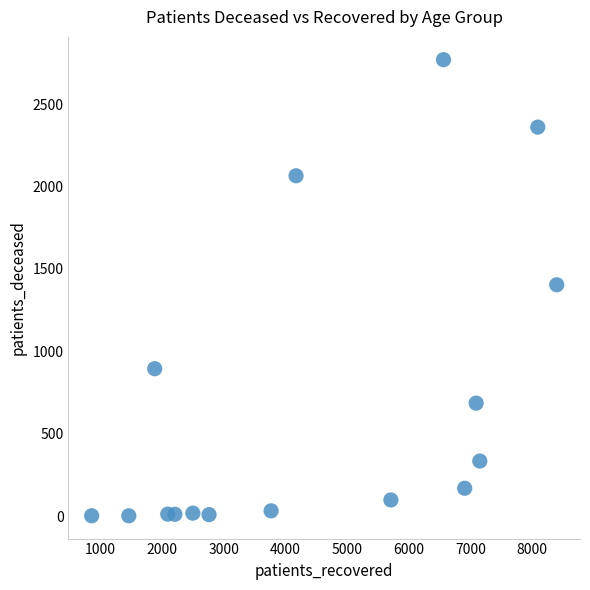

What is the range of Y values (max minus min)?

2766